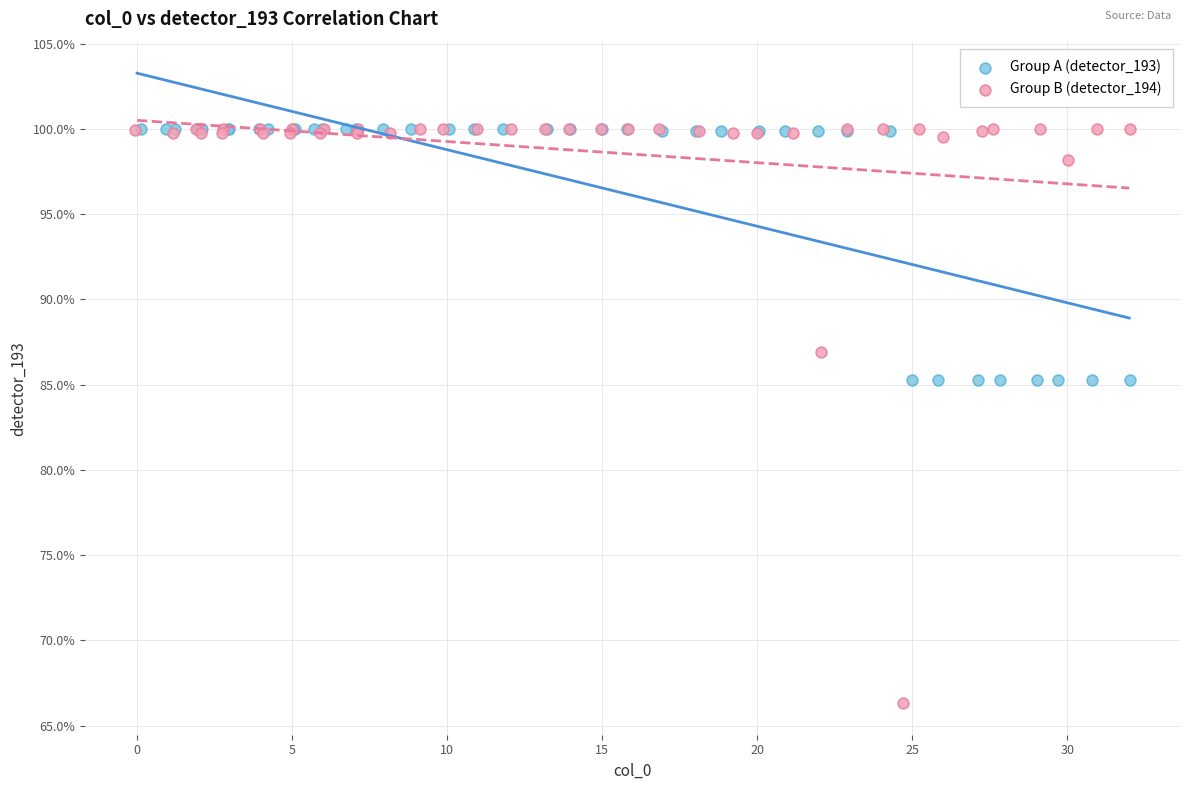

What are all the series names shown in the legend?

Group A (detector_193), Group B (detector_194)